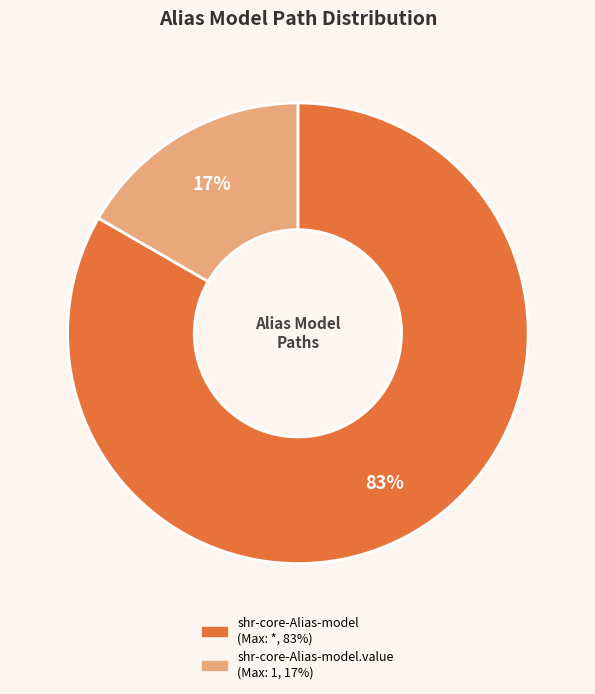

To the nearest percent, what is the average slice percentage?

50%